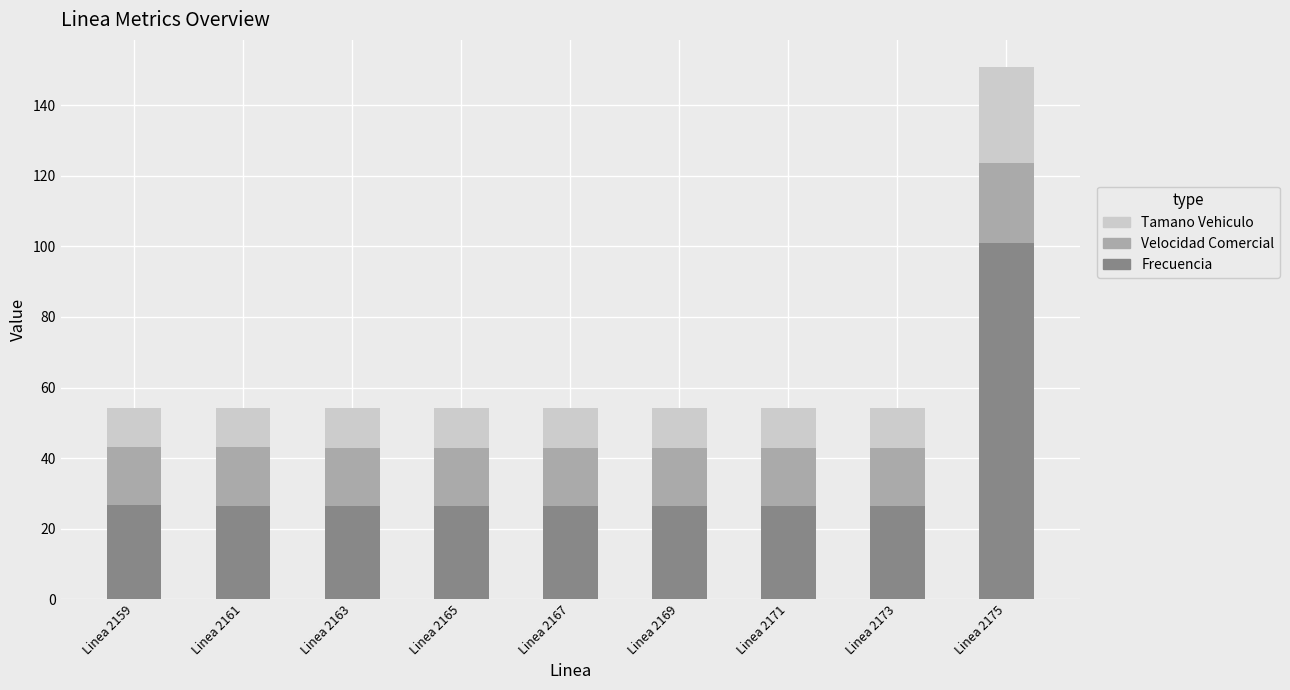

The Frecuencia series shows 46.8 at Linea 2165. True or false?

False